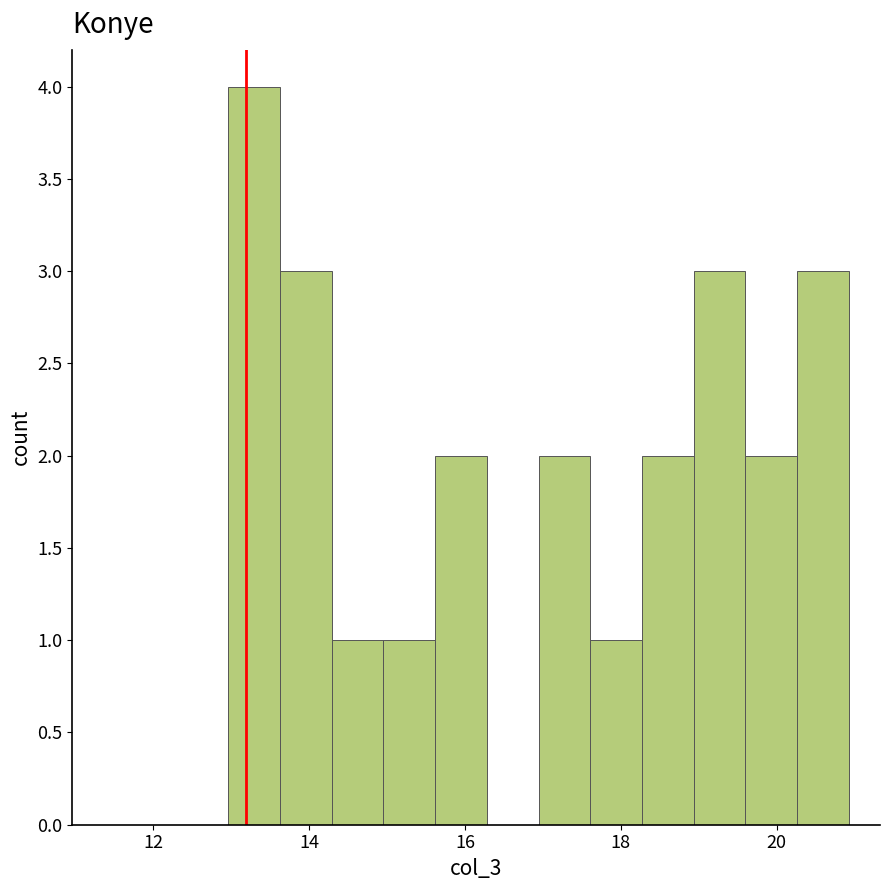

Read against the x-axis, roughly where is the centre of the tallest bar?

13.2